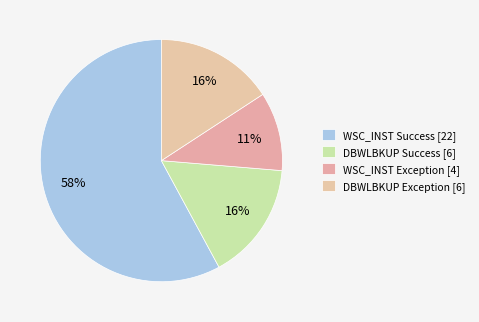

Is there a majority slice in this chart?

Yes